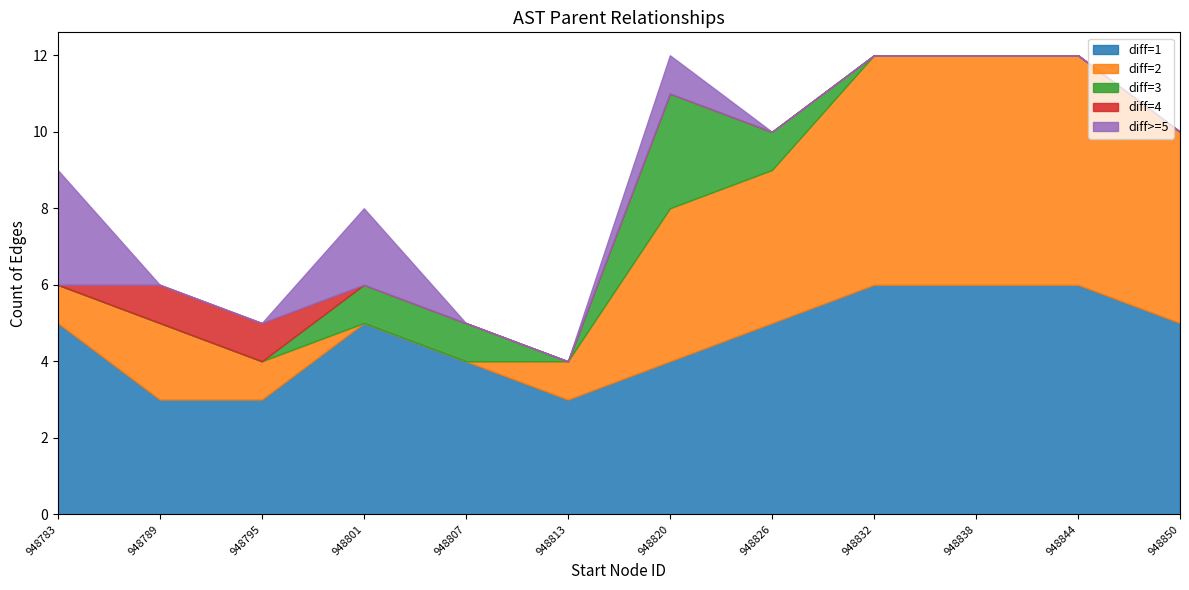

Which has a higher value, 948820 or 948810?

948820